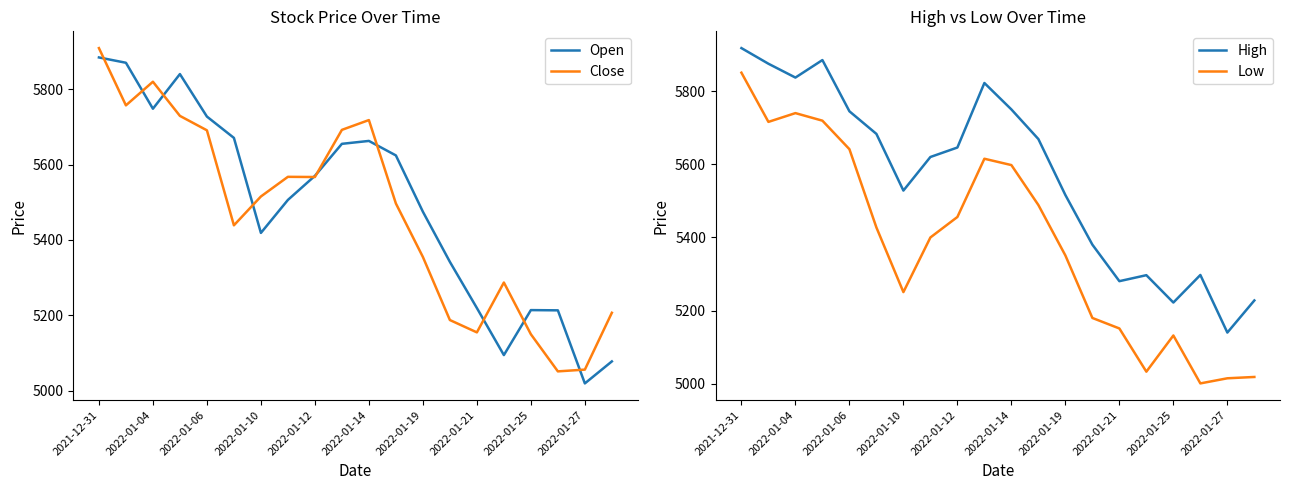

Count the number of data series in this chart.

4